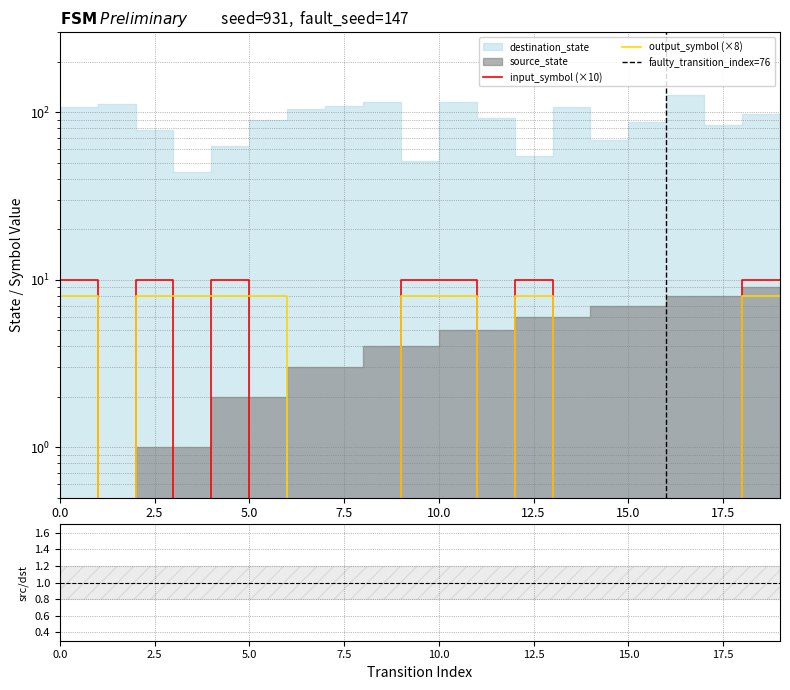

Reading right to left, extract all data points from this chart.

input_num (a=1,b=0): 19=10	18=10	17=0	16=0	15=0	14=0	13=0	12=10	11=0	10=10	9=10	8=0	7=0	6=0	5=0	4=10	3=0	2=10	1=0	0=10
output_symbol: 19=8	18=8	17=0	16=0	15=0	14=0	13=0	12=8	11=0	10=8	9=8	8=0	7=0	6=0	5=8	4=8	3=8	2=8	1=0	0=8